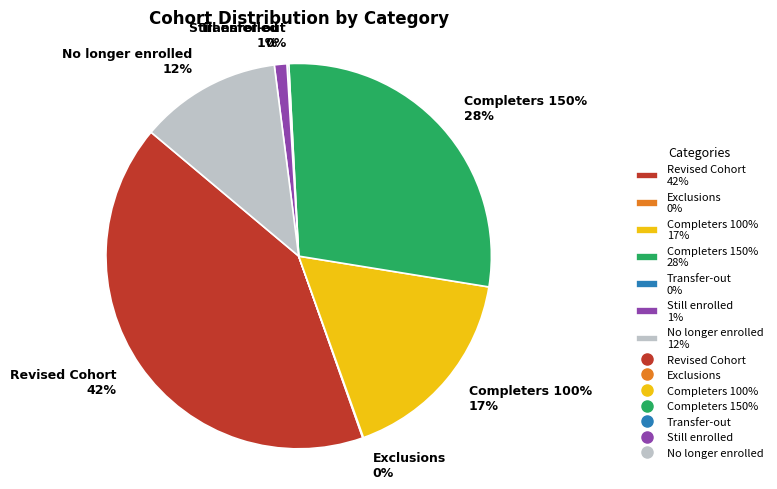

Does Exclusions represent more than half of the total?

No